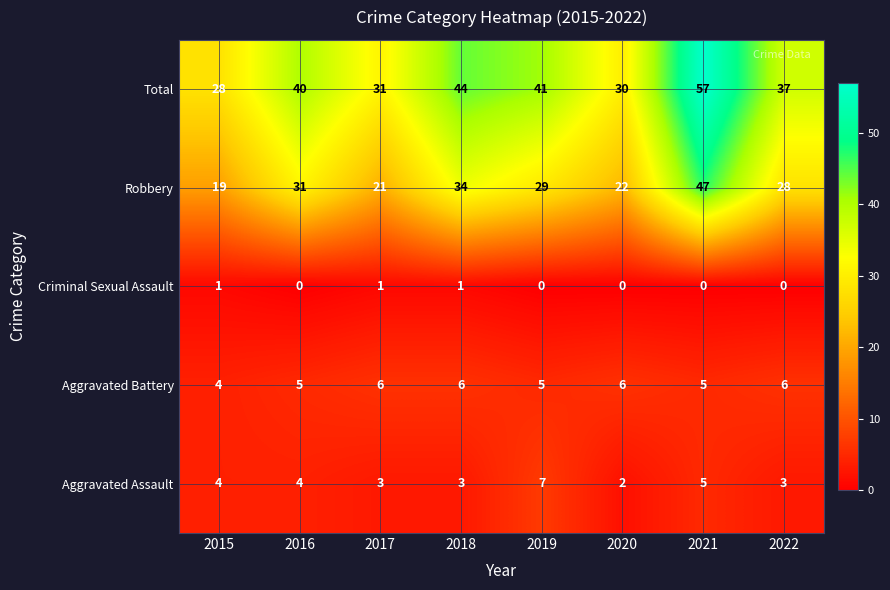

Which series changed the most between 2015 and 2020?

Robbery